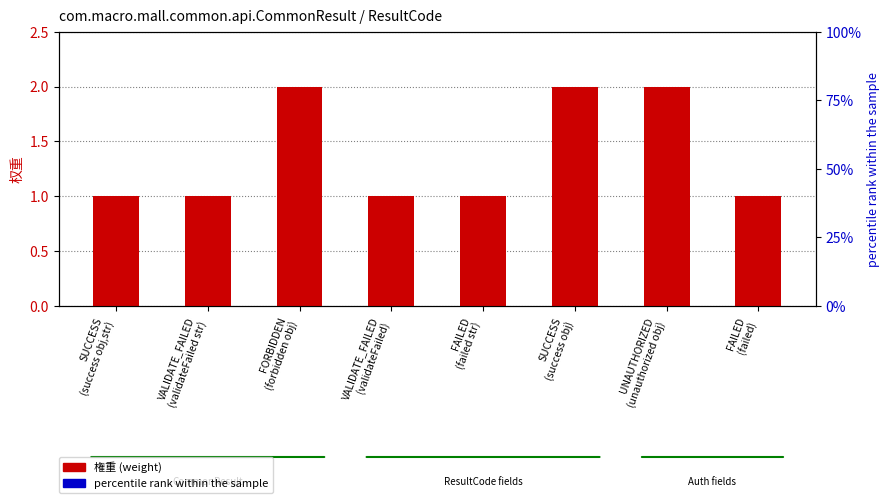

What is the label of the 6th bar from the right?

FORBIDDEN
(forbidden obj)